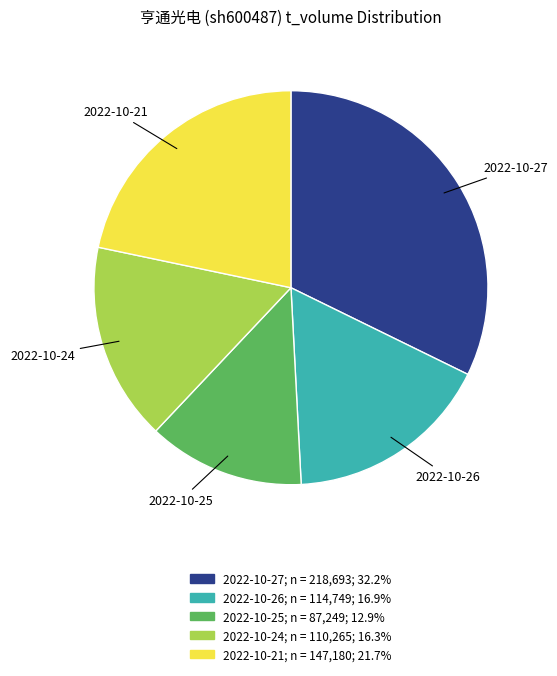

Is there a majority slice in this chart?

No